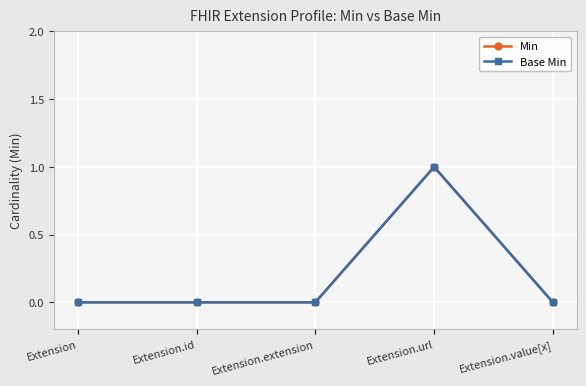

Does the chart have visible grid lines?

Yes